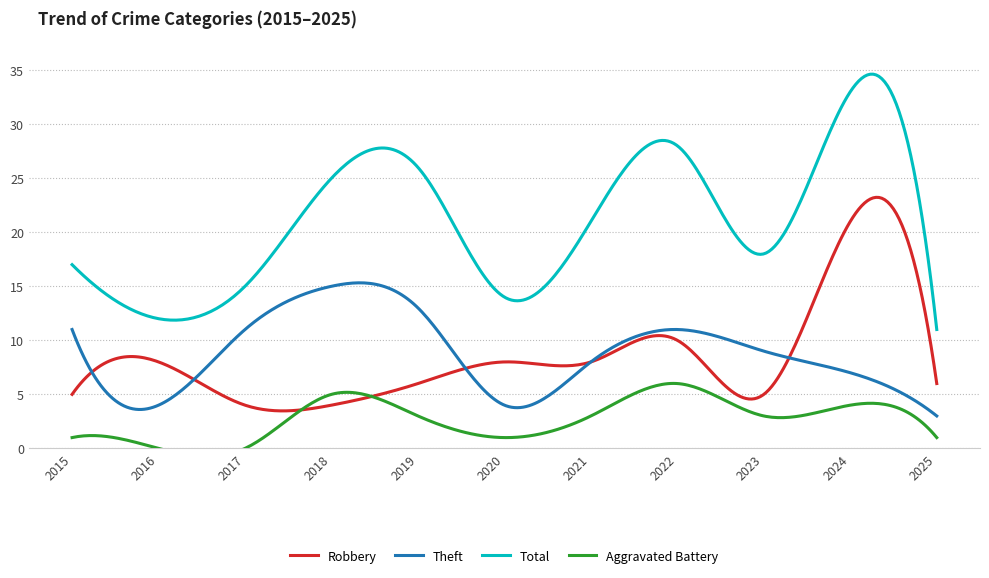

What is the total value across all series at 2019?

48